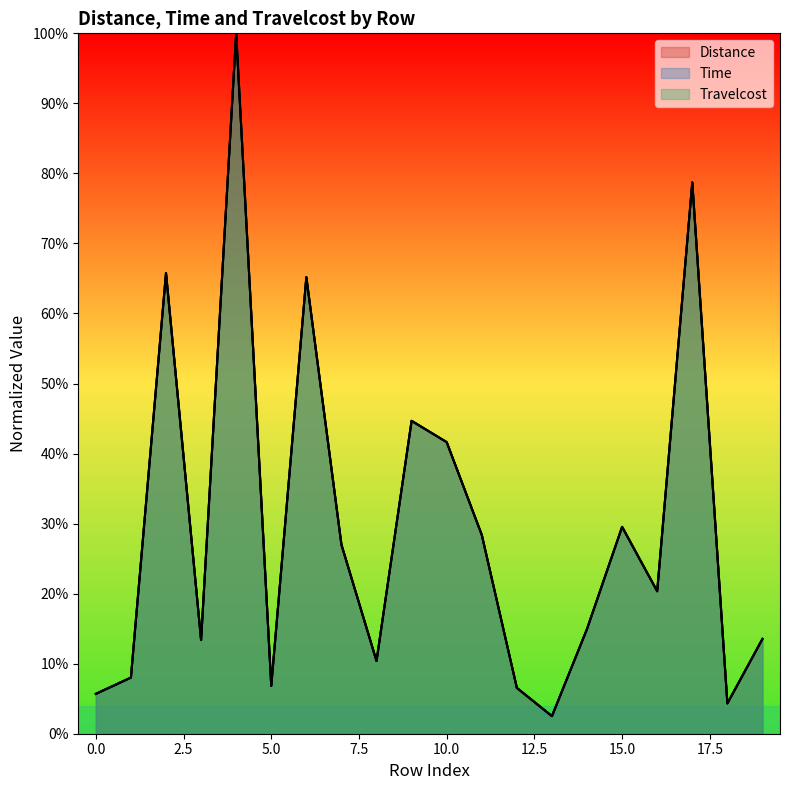

True or false: Time and Travelcost cross at least once.

True